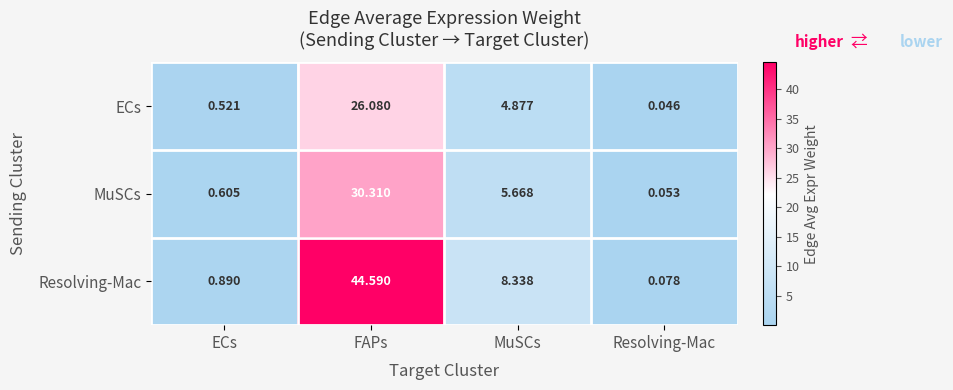

Which series has the widest spread of values?

Resolving-Mac